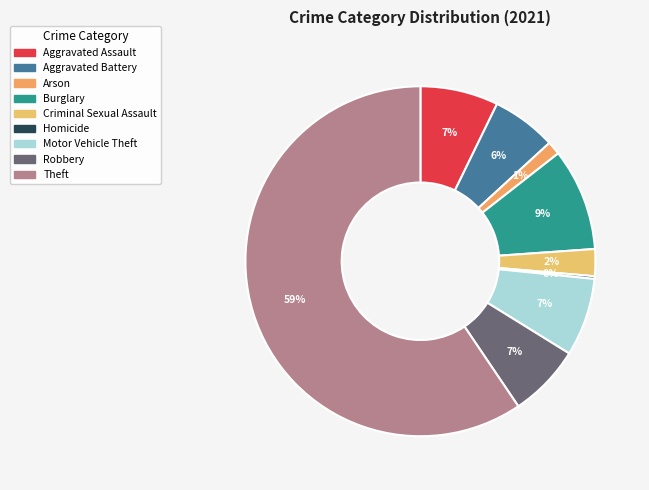

Approximately how many times larger is the value at Motor Vehicle Theft compared to Aggravated Assault?

1.0